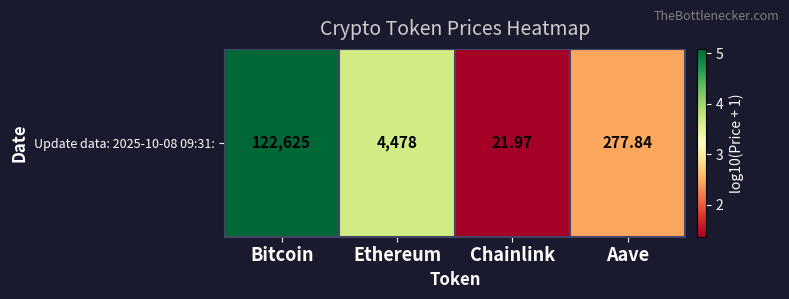

Reading left to right, list all the values displayed in this chart.

5.1	3.7	1.4	2.4